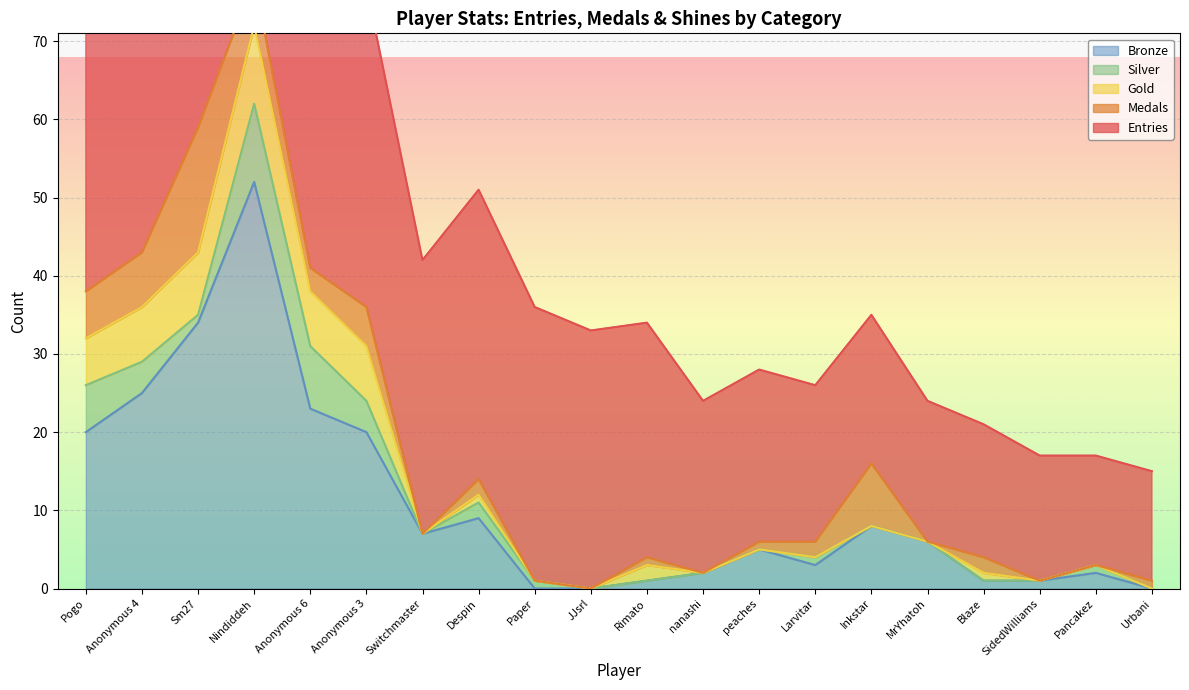

Which series has the largest range (max minus min)?

Bronze